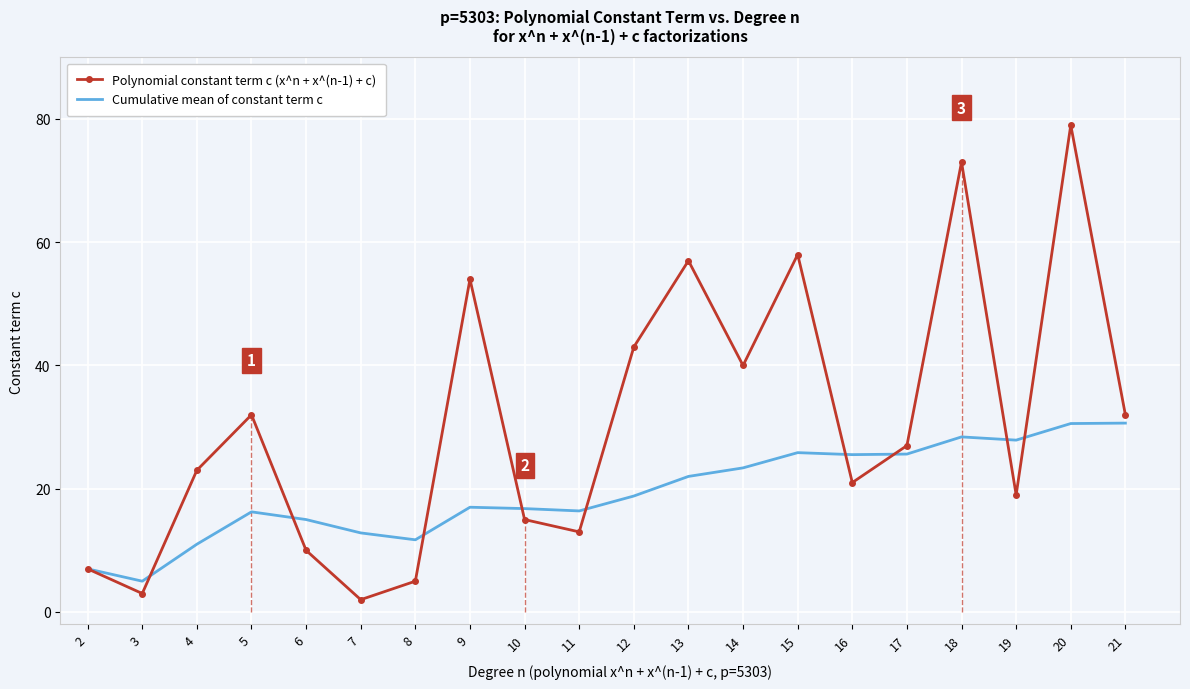

At which label does Polynomial constant term c (x^n + x^(n-1) + c) reach its minimum?

7